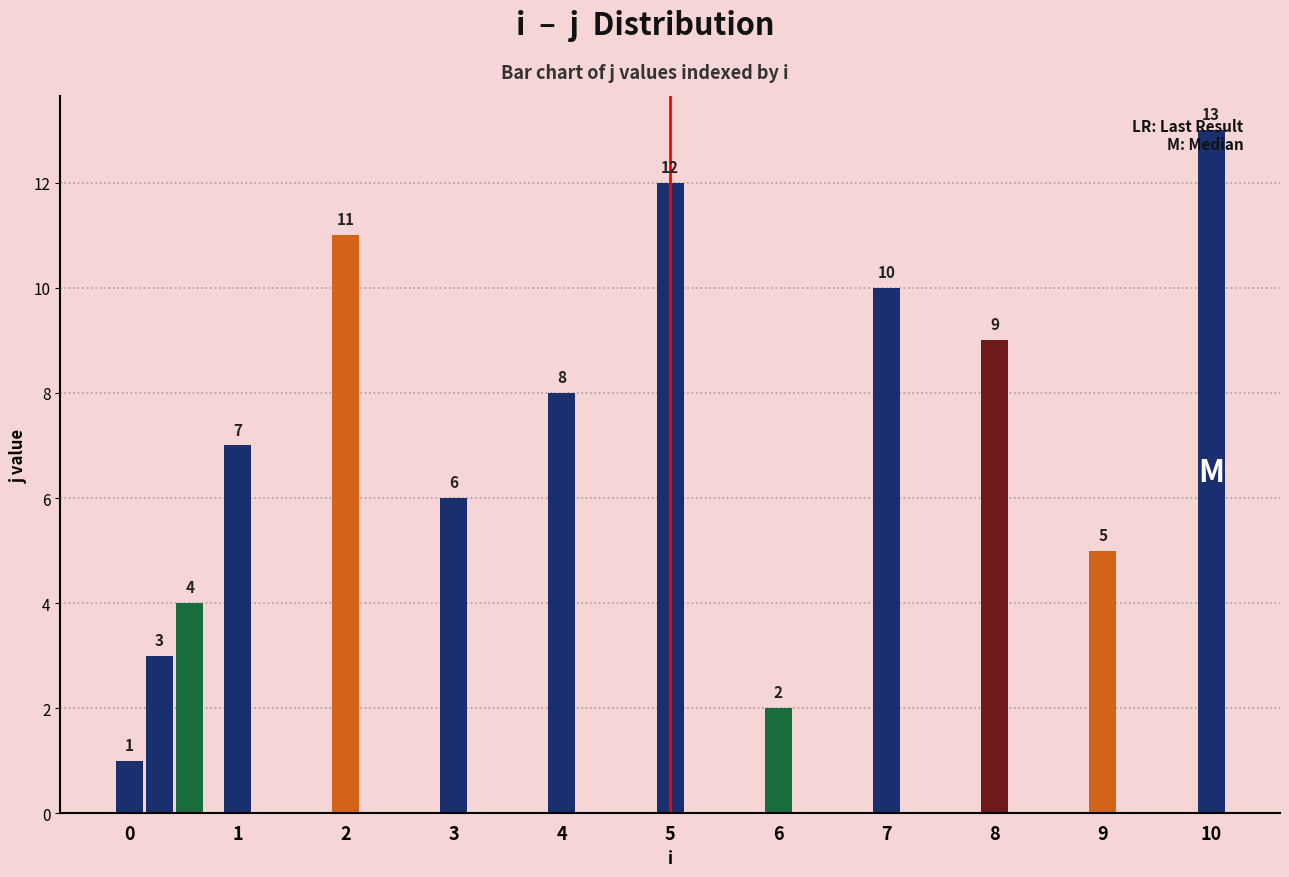

What is the difference between the maximum and minimum values?

12